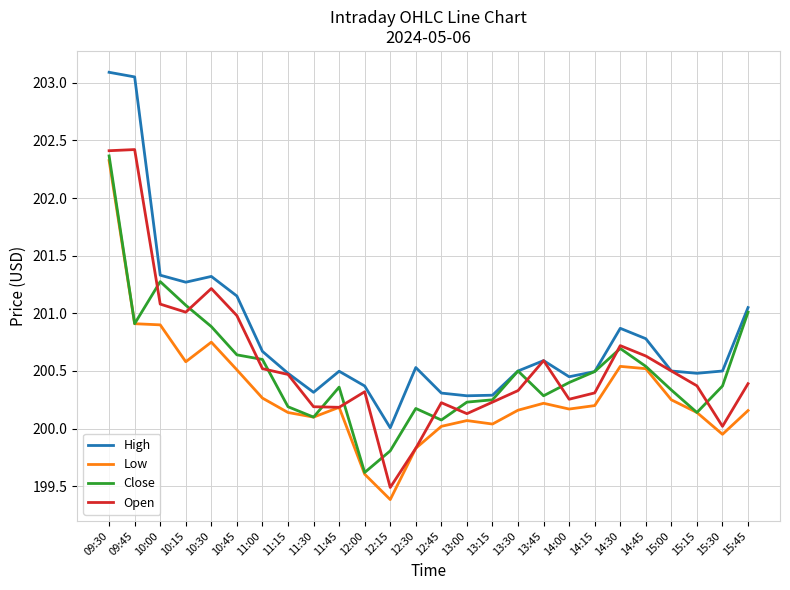

True or false: High has a value of 77.2 at 10:00.

False